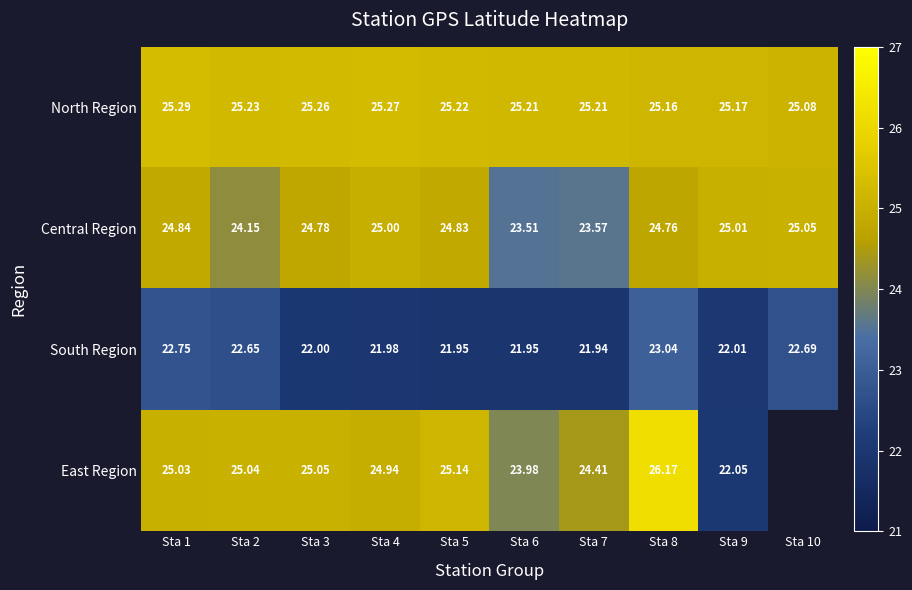

What is the spread (max minus min) of values at Sta 9?

3.2